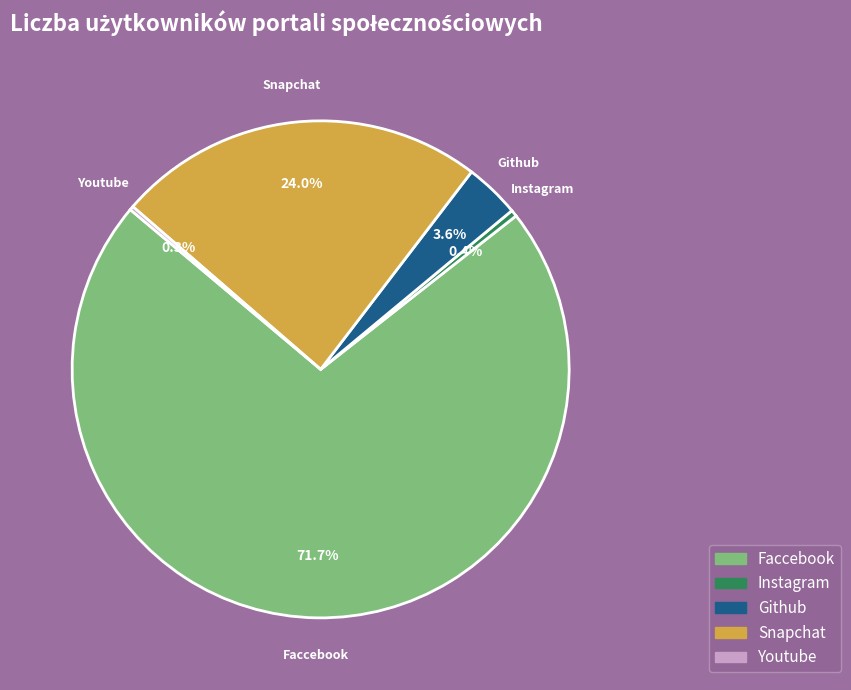

To the nearest percent, what portion does Snapchat represent?

24%